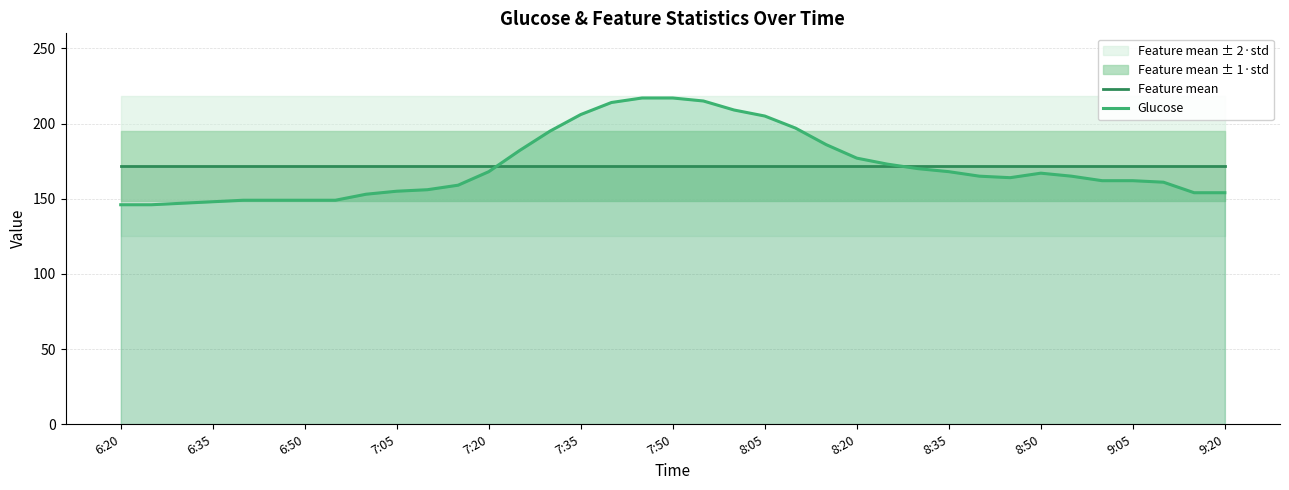

What is the difference between the maximum and minimum values in the Glucose series?

71.0